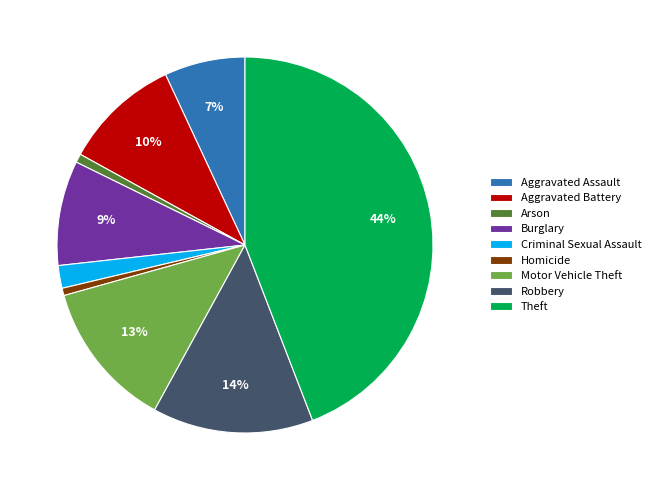

Which has a higher value, Homicide or Theft?

Theft